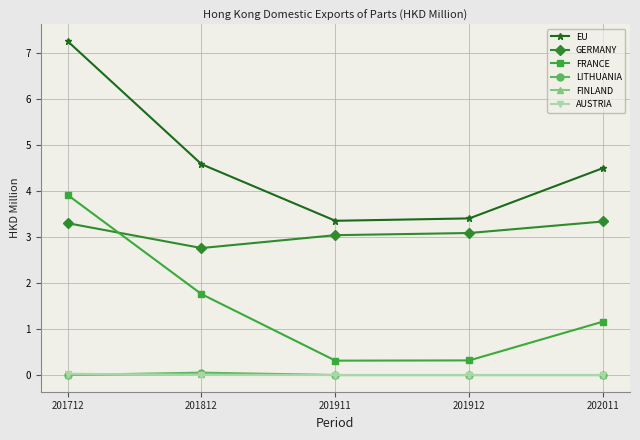

True or false: GERMANY and FINLAND intersect in this chart.

False